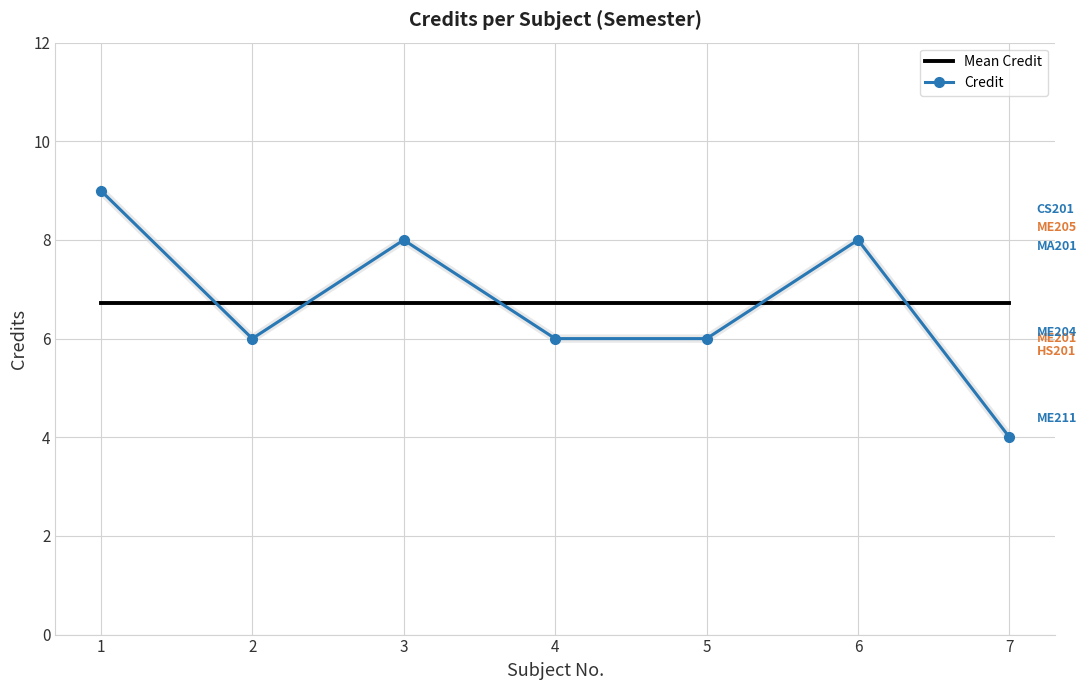

Reading left to right, transcribe all the data shown in this chart.

Mean Credit: 6.7	6.7	6.7	6.7	6.7	6.7	6.7
Credit: 9.0	6.0	8.0	6.0	6.0	8.0	4.0